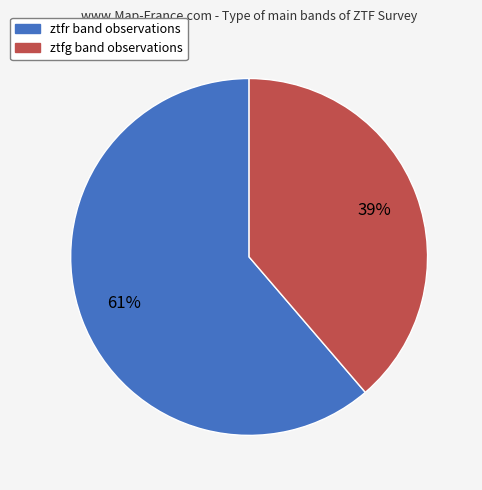

To the nearest percent, what percentage of the pie is ztfr?

61%